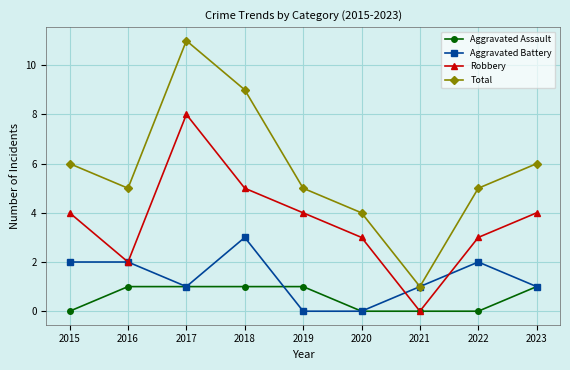

What is the sum of all Aggravated Battery values?

12